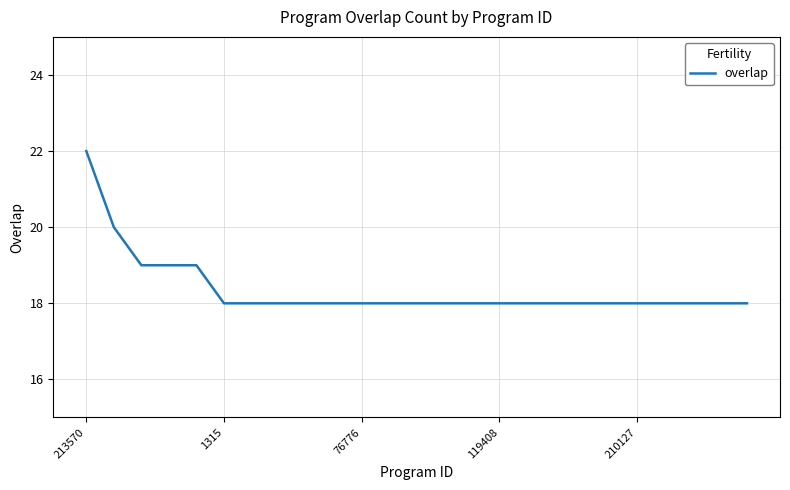

What is the difference between the maximum and minimum values?

4